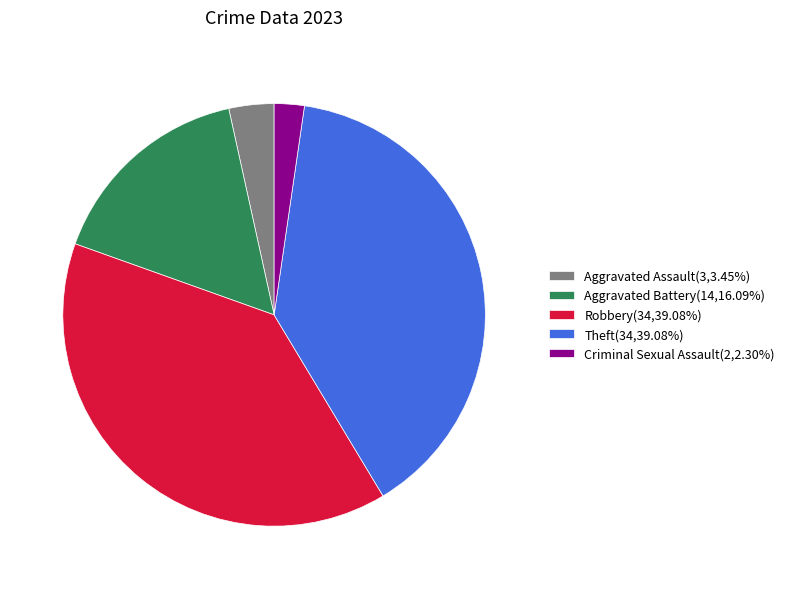

Approximately how many times larger is the value at Aggravated Battery(14,16.09%) compared to Aggravated Assault(3,3.45%)?

4.7